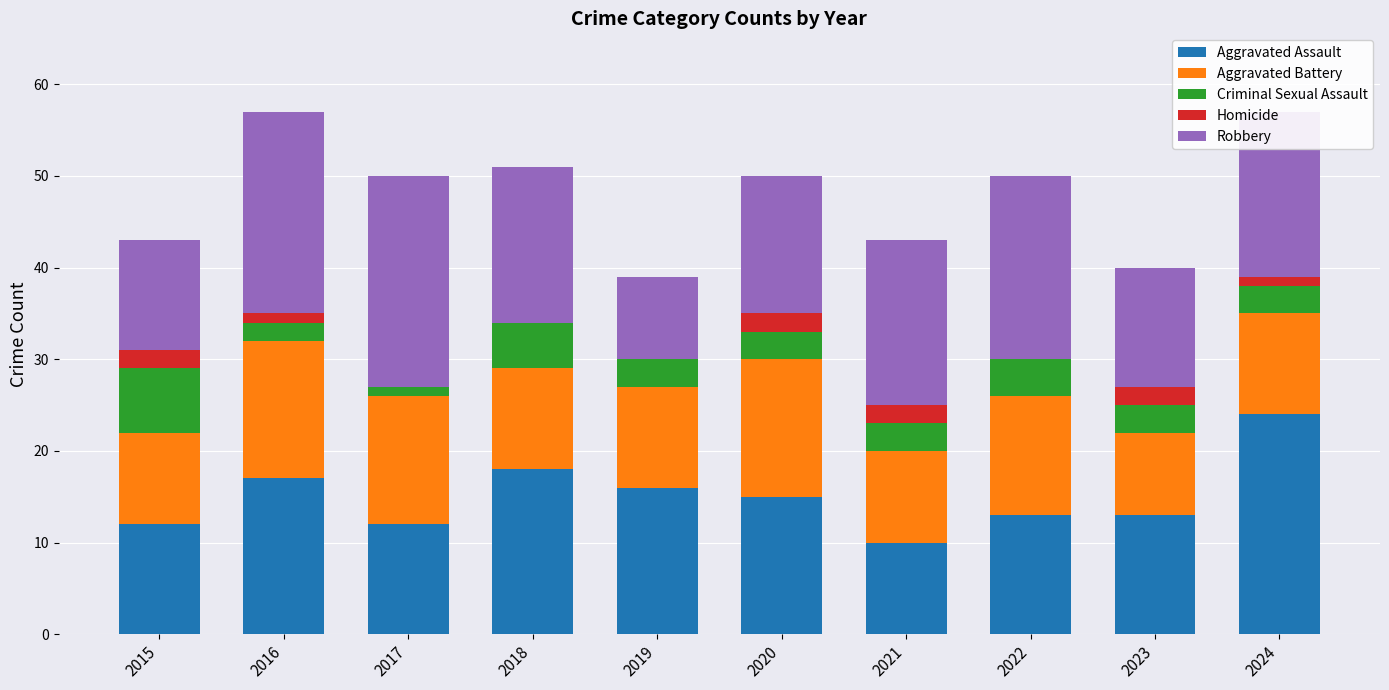

How many distinct data groups are displayed?

5